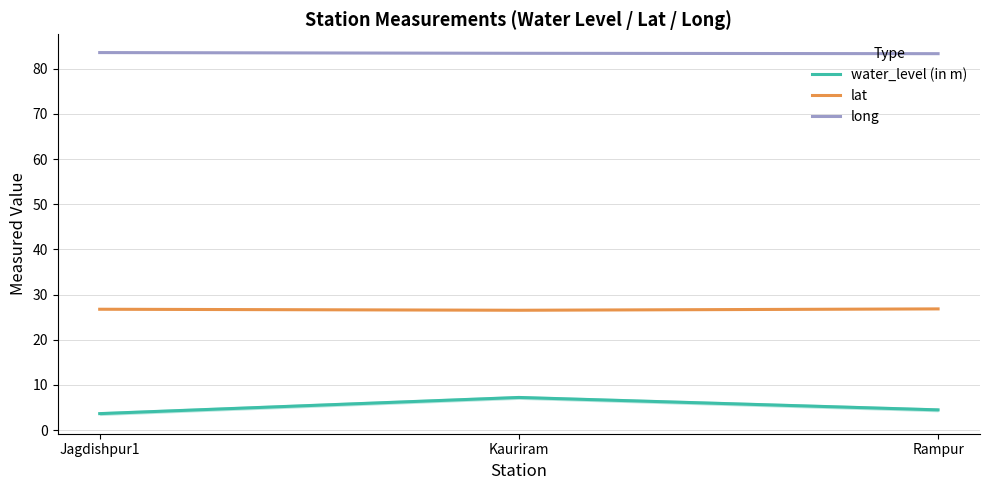

Rank the series by their average value, from highest to lowest.

long, lat, water_level (in m)